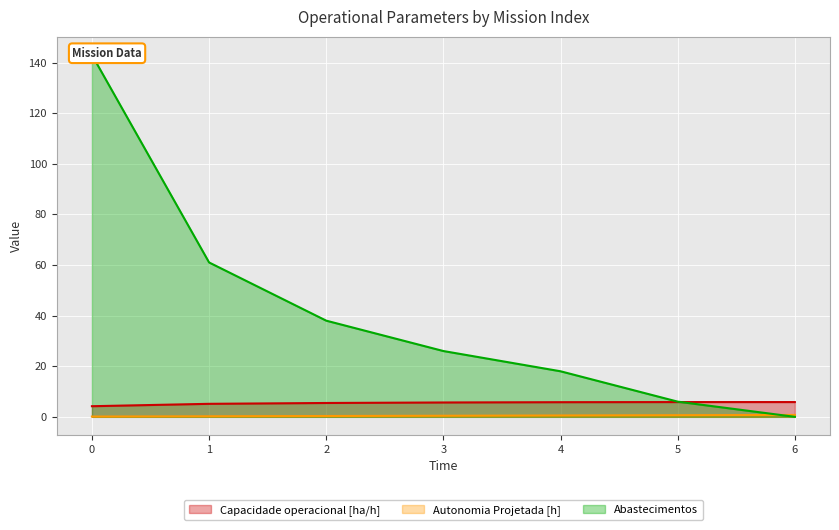

What is the sum of all Abastecimentos values?

292.0